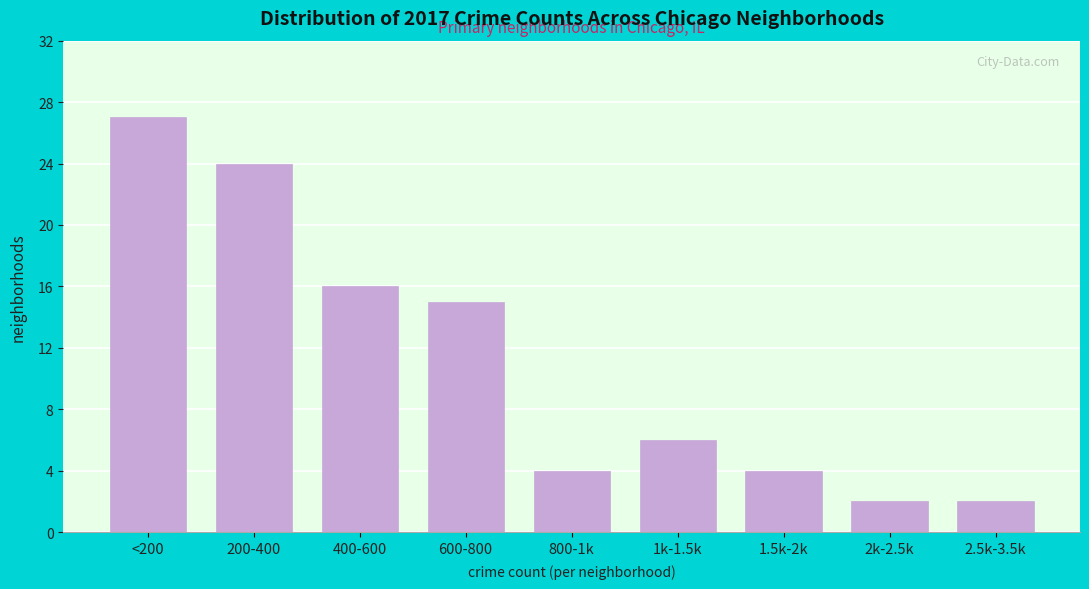

Reading left to right, extract all data points from this chart.

27	24	16	15	4	6	4	2	2